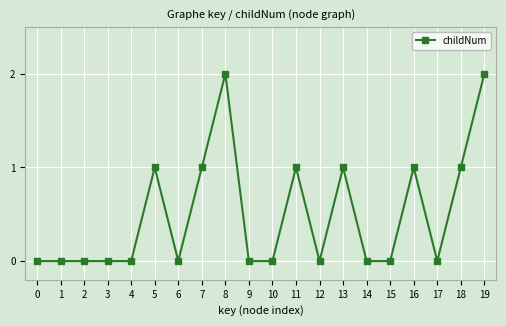

True or false: the data shows 0 at 17.

True